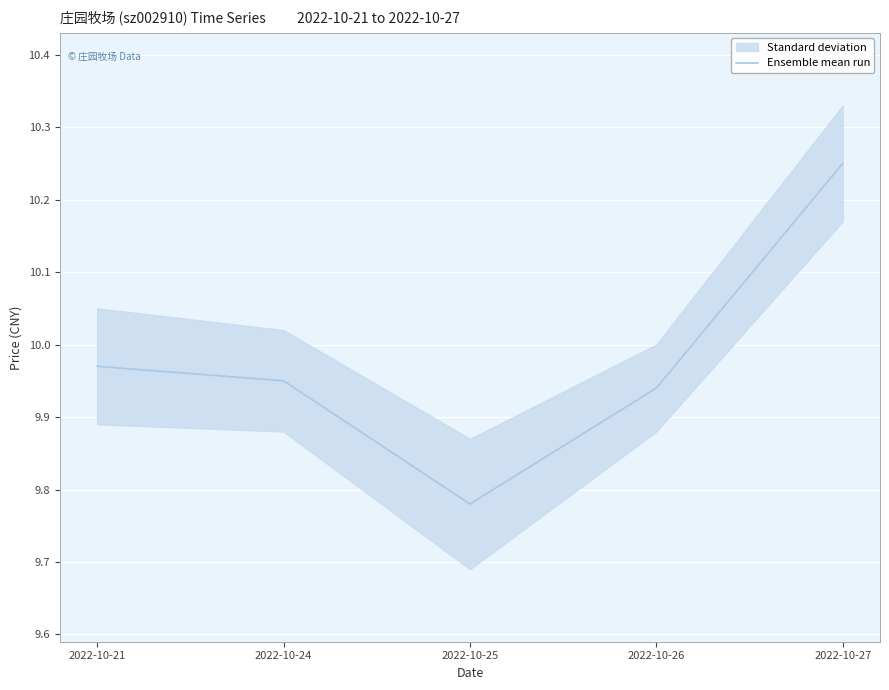

The value of Ensemble mean run at 2022-10-21 is 5.5. True or false?

False